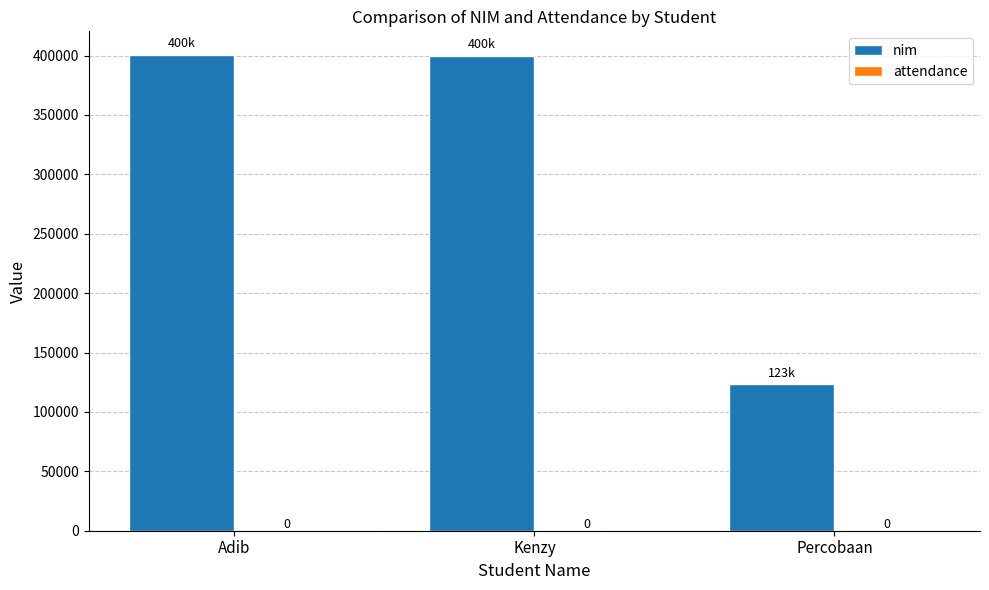

What position from the left is Percobaan?

3